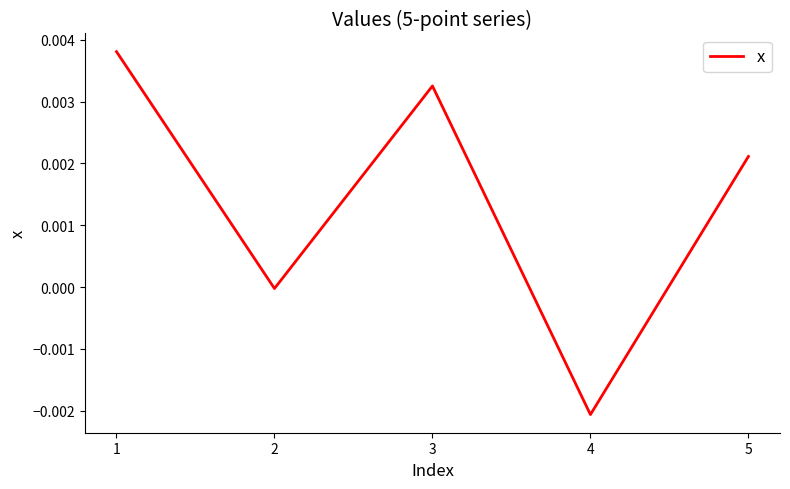

Which category has the lowest value across all series?

4